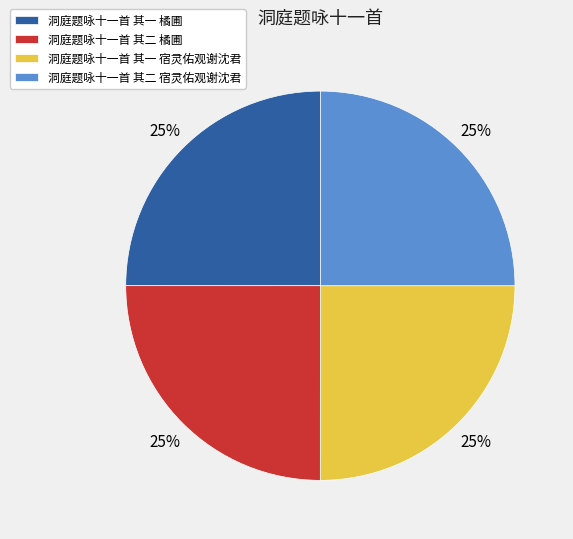

Does 洞庭题咏十一首 其二 橘圃 account for over 50% of the chart?

No